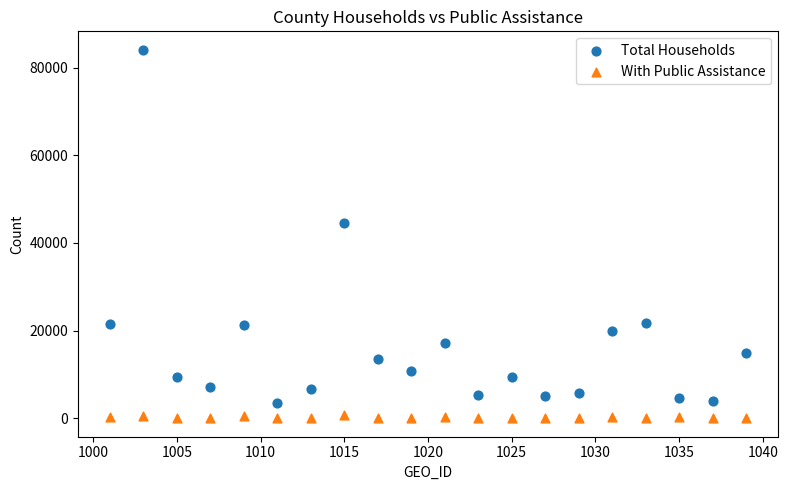

Across all data points, what is the range of Y values (max minus min)?

84030